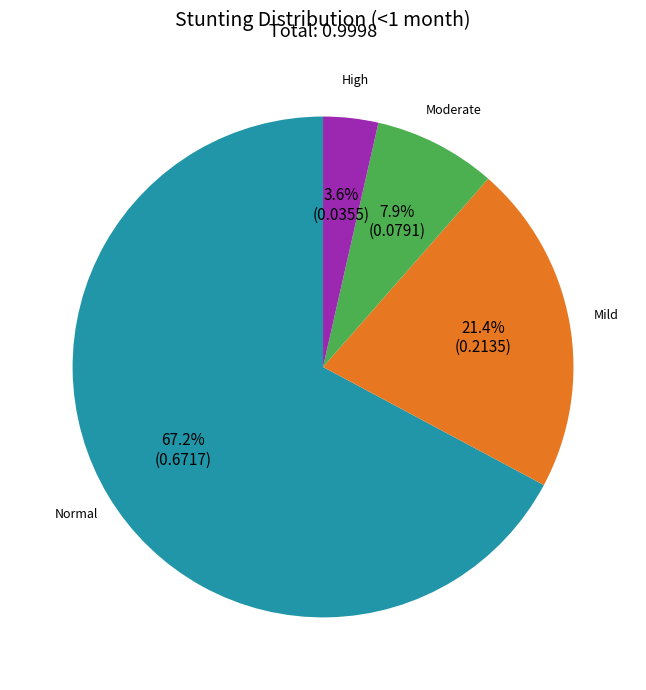

Count the number of slices in the pie.

4